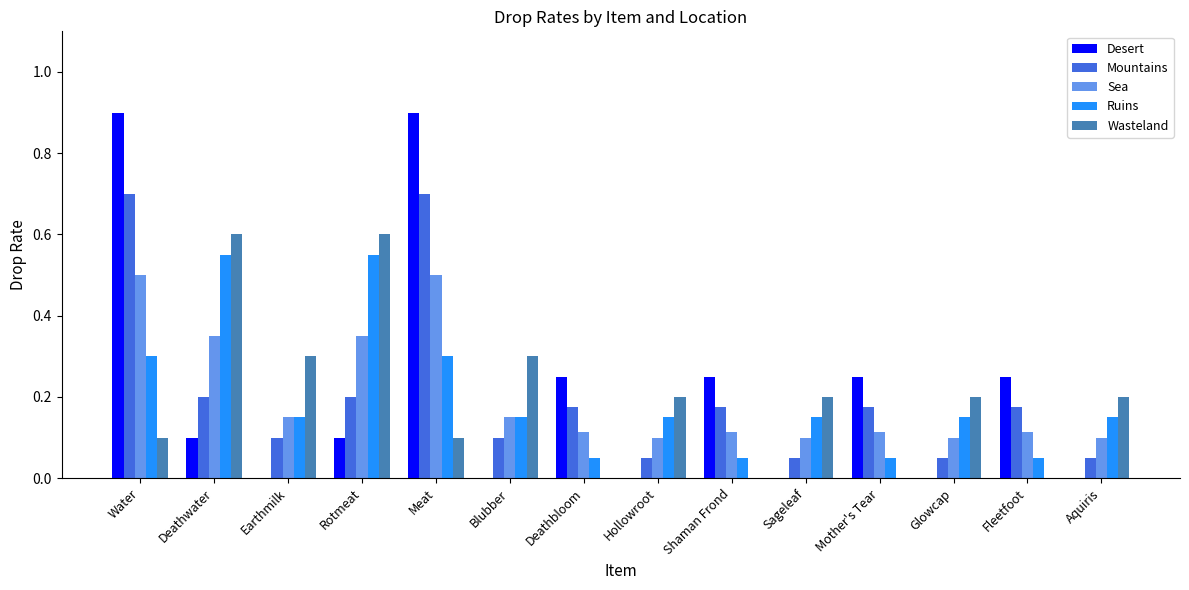

What is the sum of the Mountains values at Shaman Frond and Water?

0.9